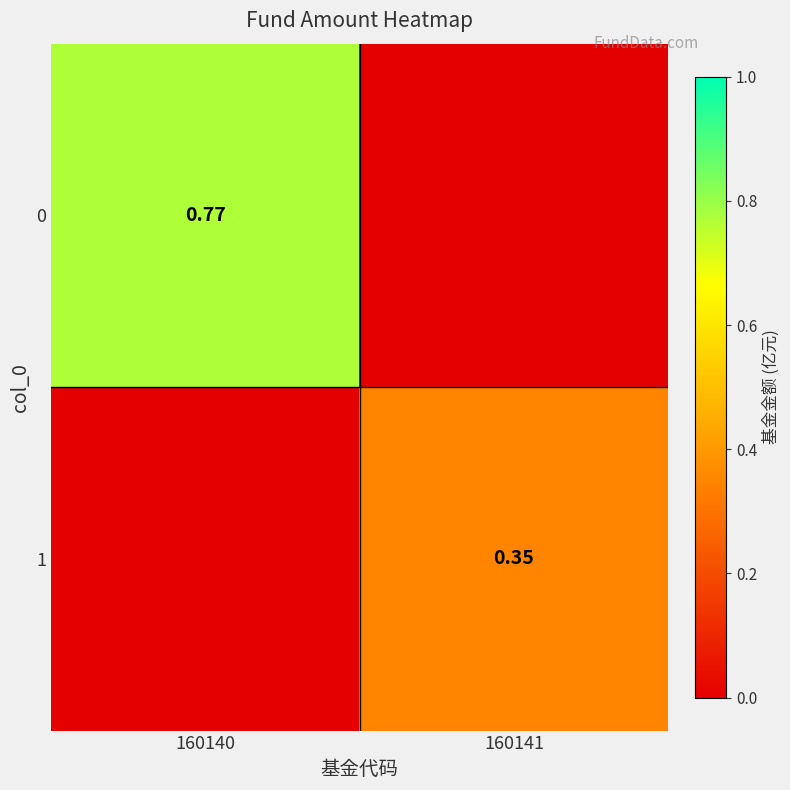

At which category is the sum across all series the highest?

160140